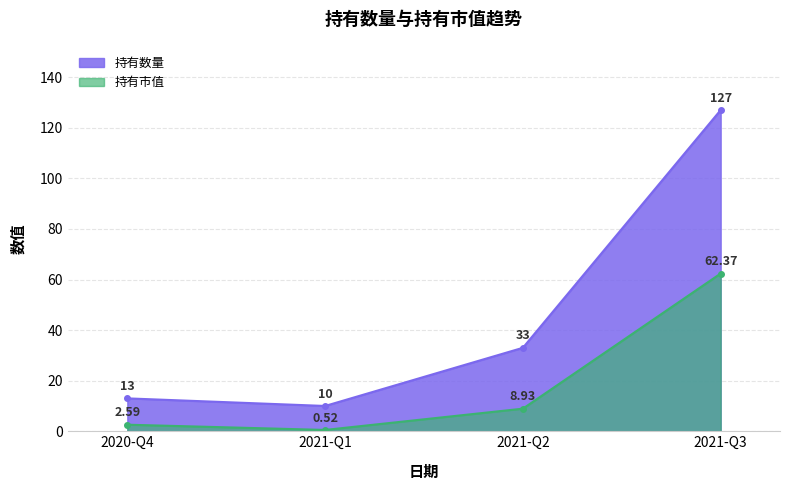

What is the difference between the second highest and second lowest values in the 持有数量 series?

20.0